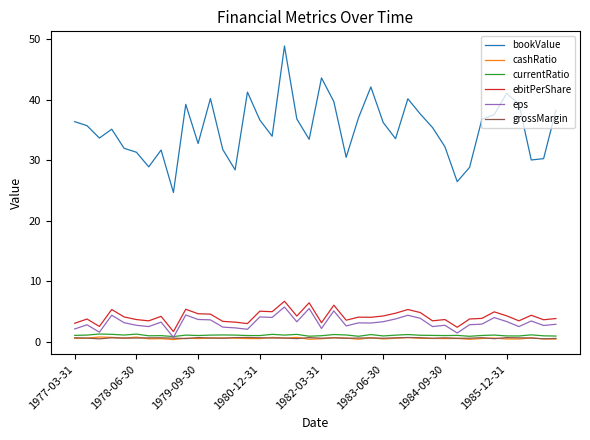

Which series has the largest range (max minus min)?

bookValue